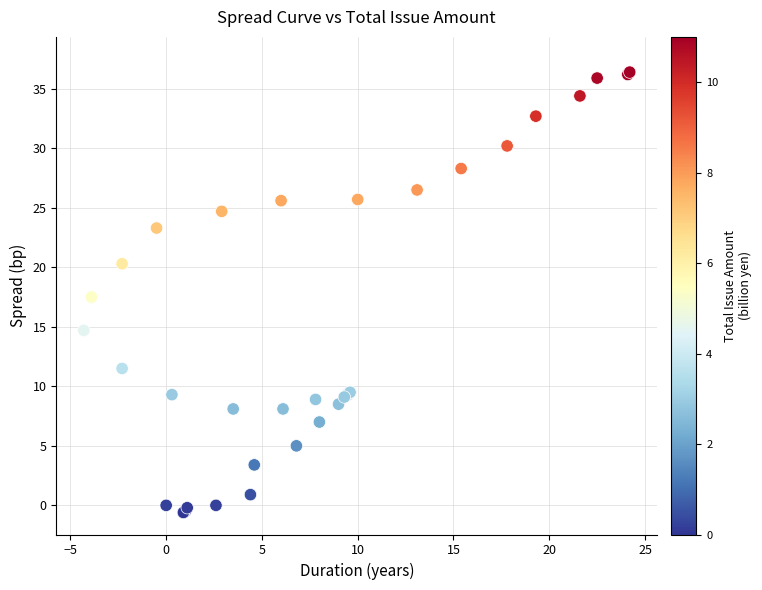

What Y value in the scatter plot is closest to 17?

17.5